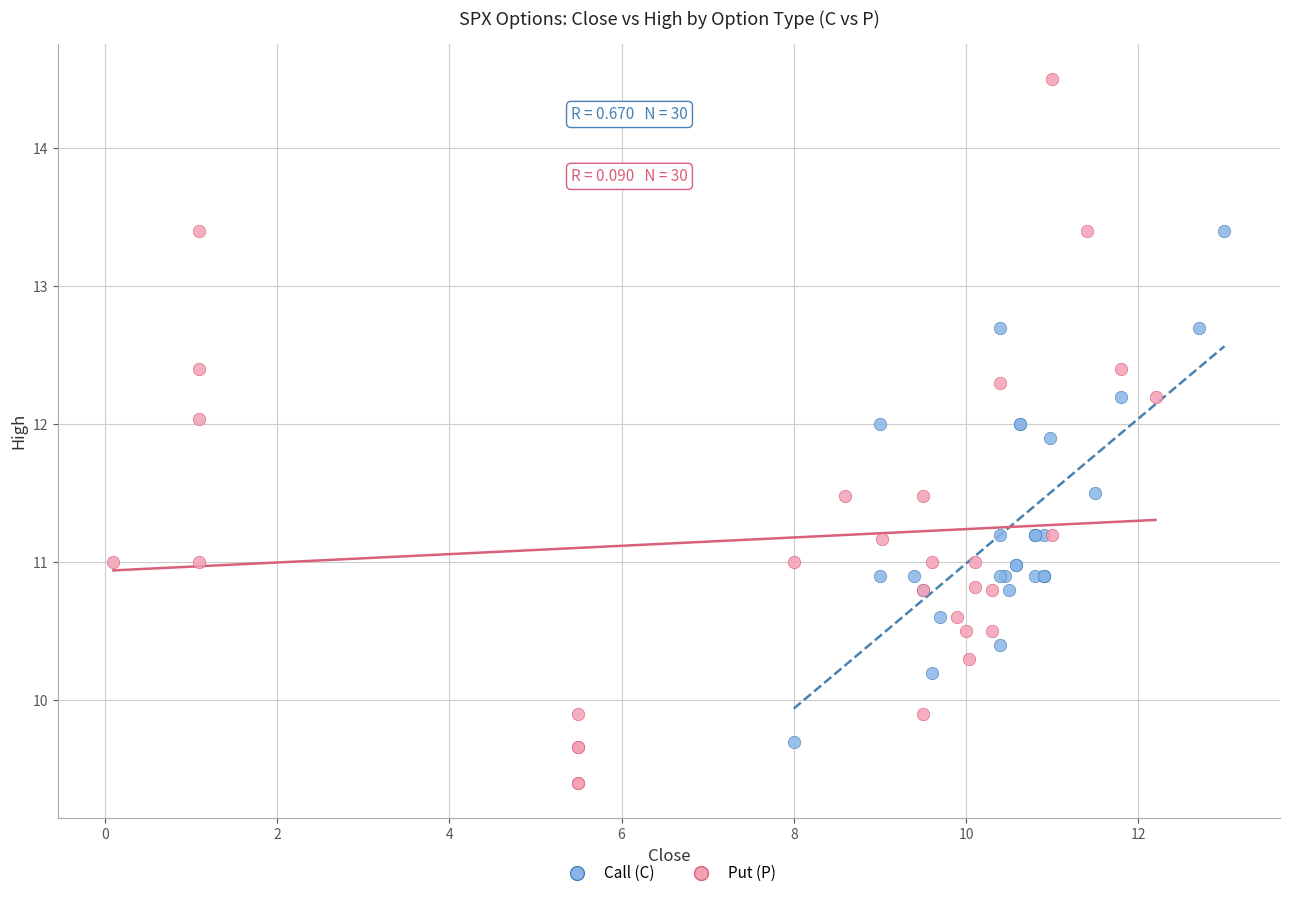

Which series contains the lowest Y value?

Put (P)